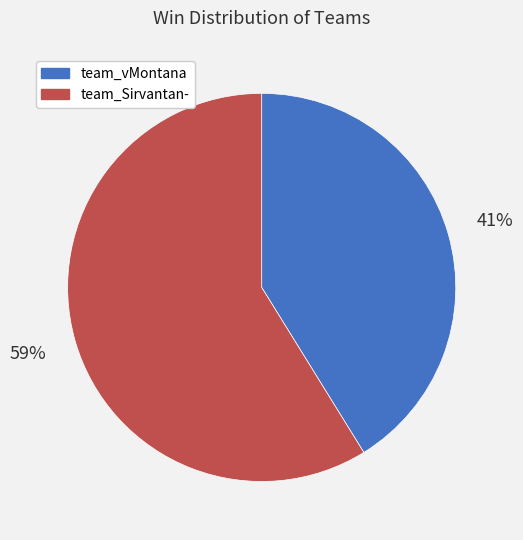

Which category has the biggest portion of the pie?

team_Sirvantan-